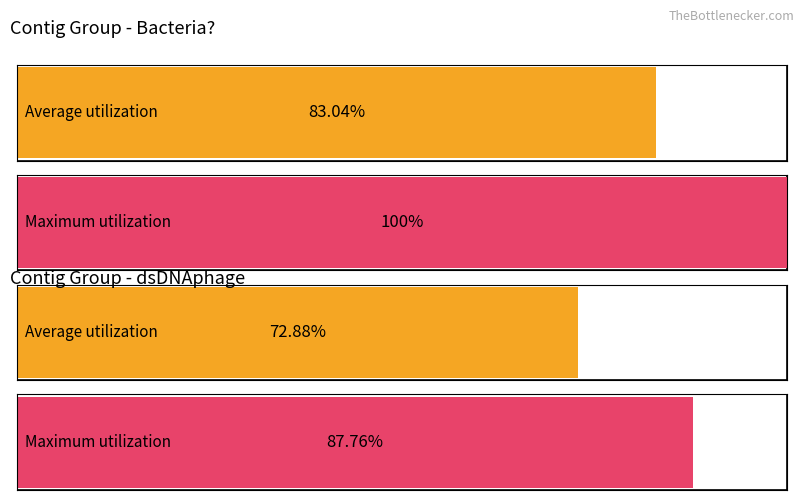

At which category does the chart reach its peak across all series?

Bacteria?